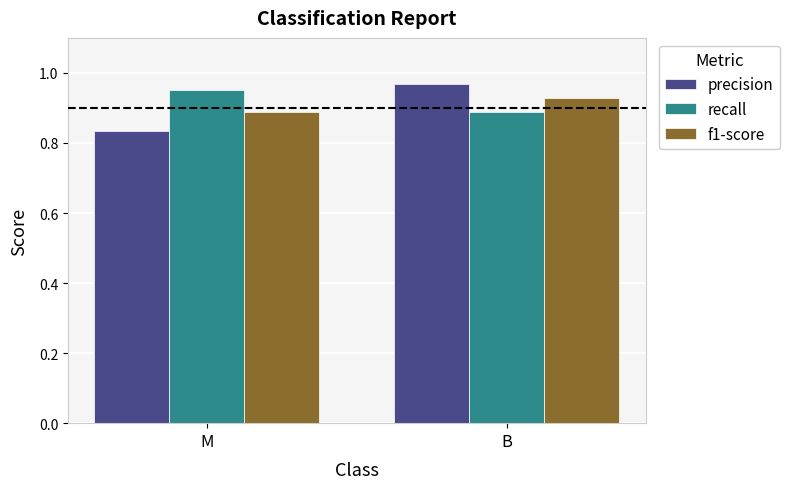

Rank the series by their average value, from lowest to highest.

precision, f1-score, recall